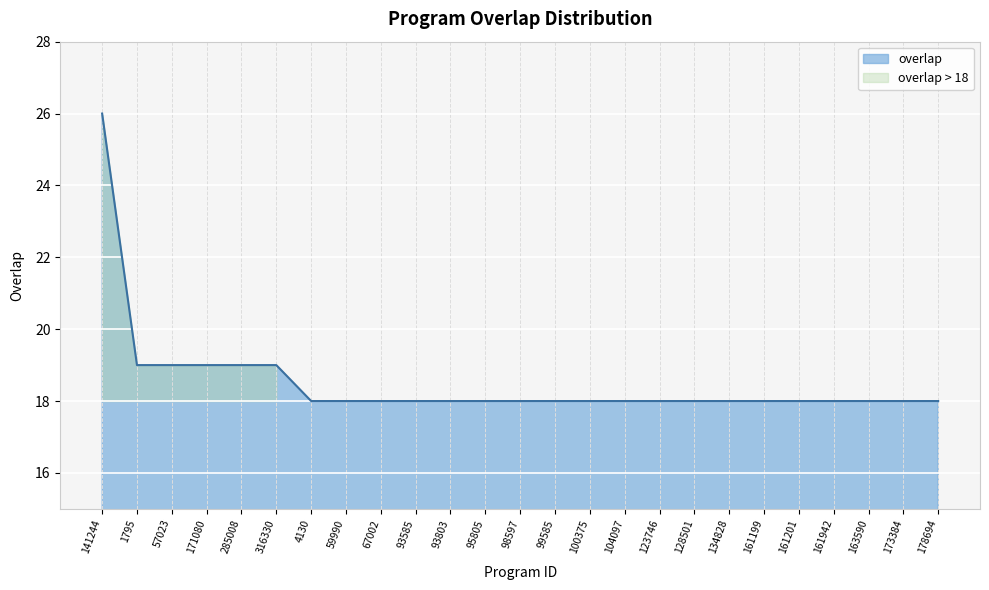

What is the label of the 19th point from the left?

134828